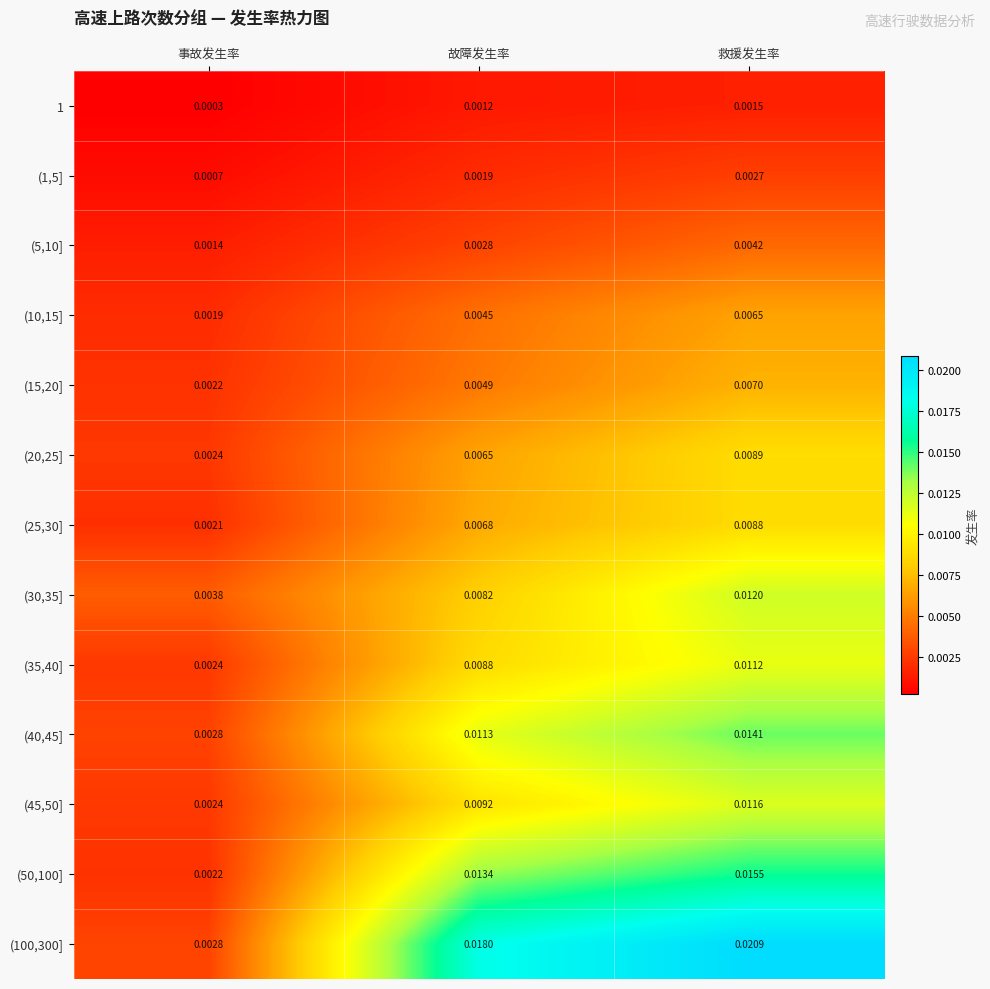

Which series has the largest total across all categories?

(100,300]